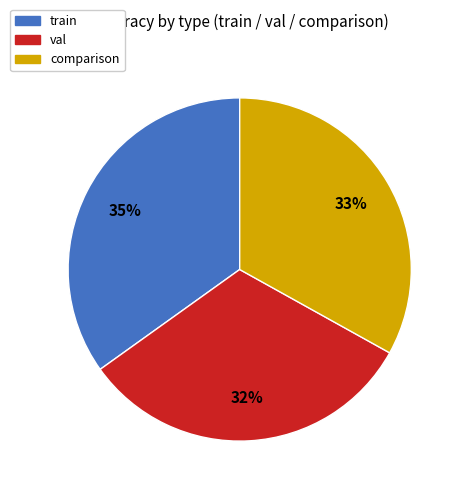

To the nearest percent, what is the combined percentage of val and comparison?

65%